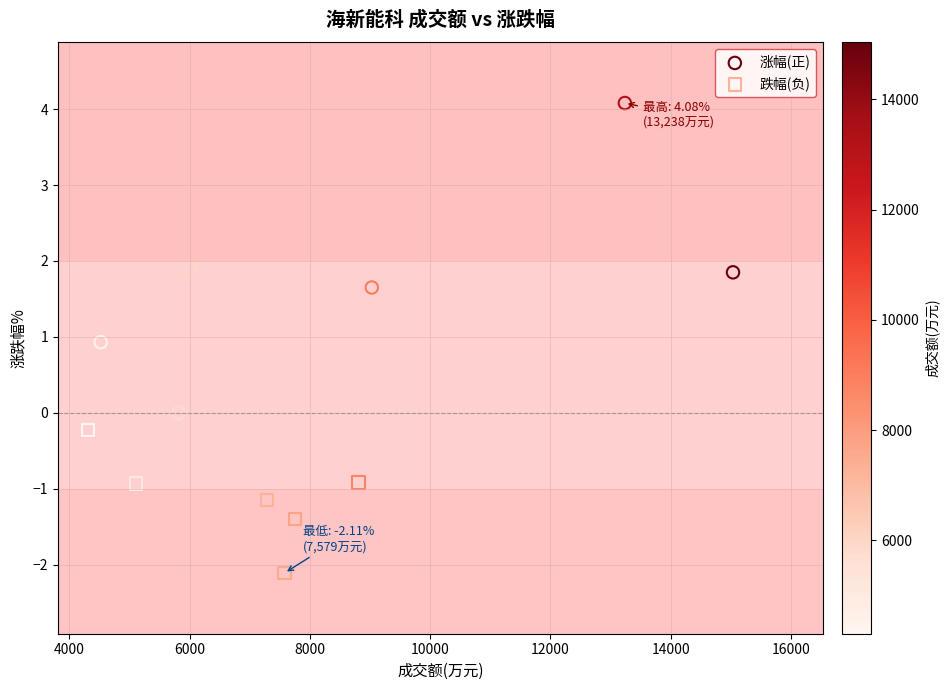

Which series has the largest Y range (max minus min)?

涨幅(正)